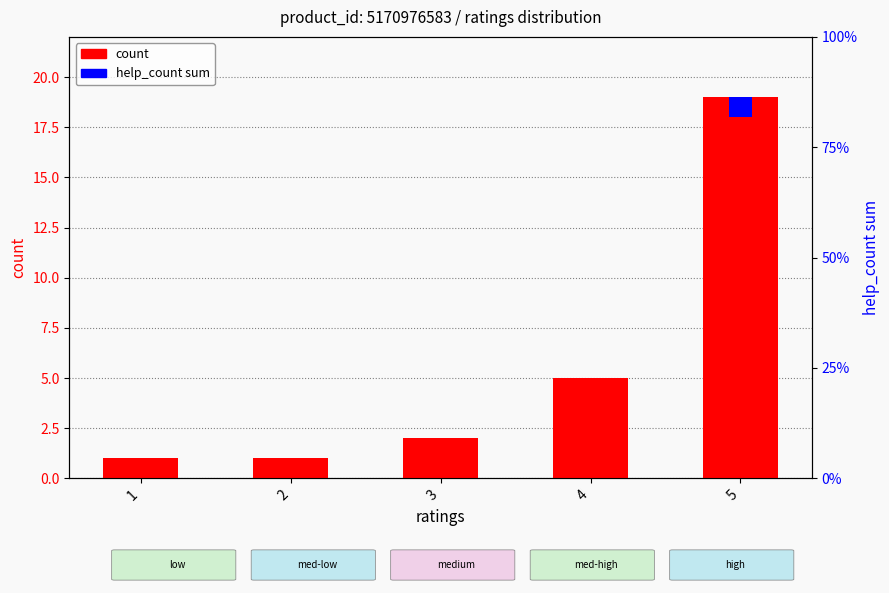

What is the difference between the highest and lowest values at 4?

5